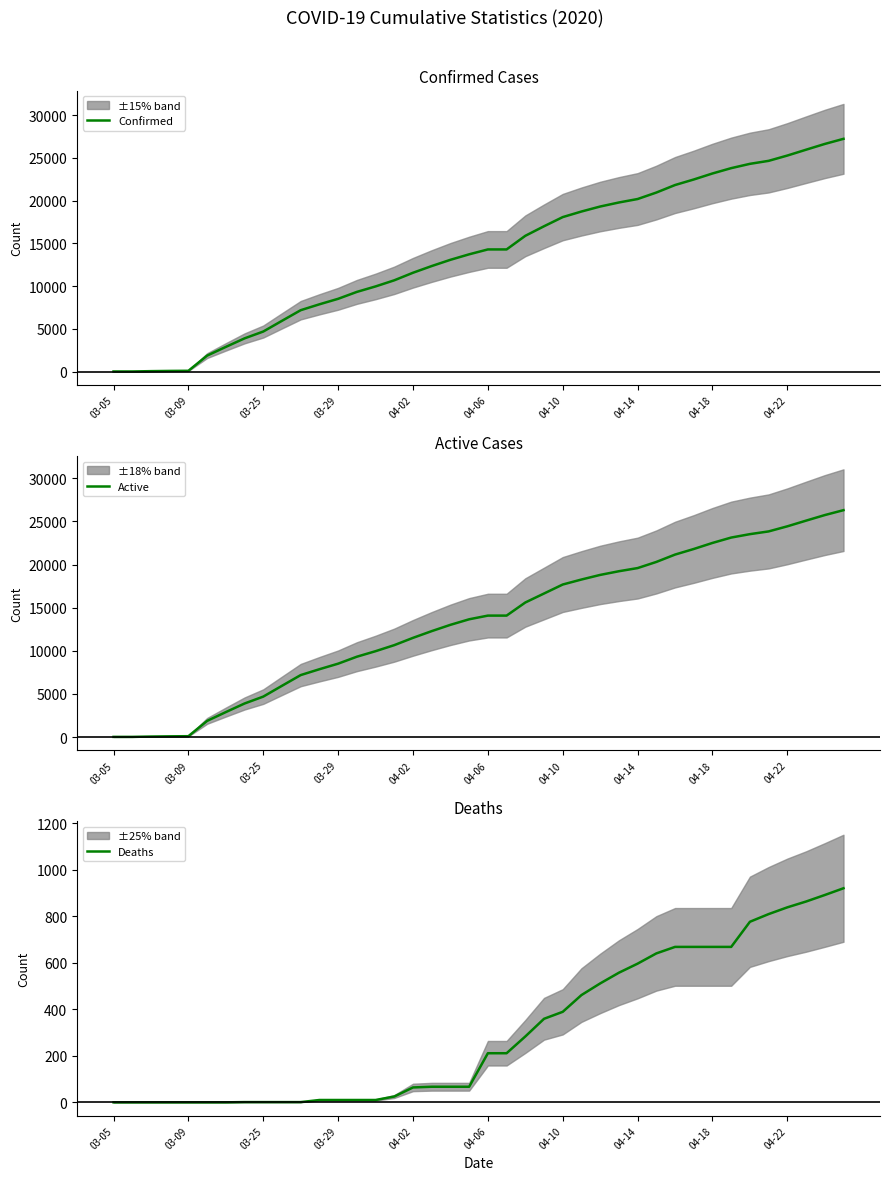

How many series are shown in this chart?

3